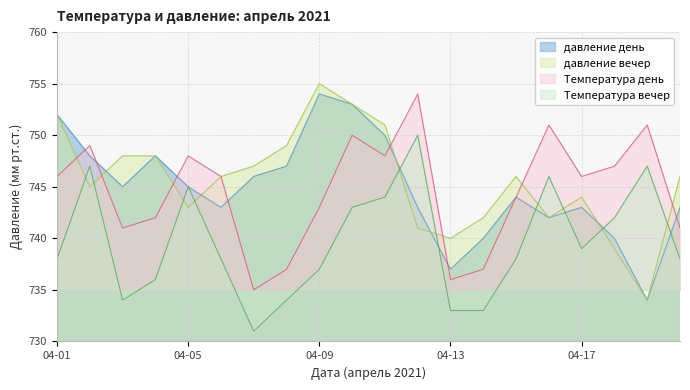

How many lines are shown in the chart?

4